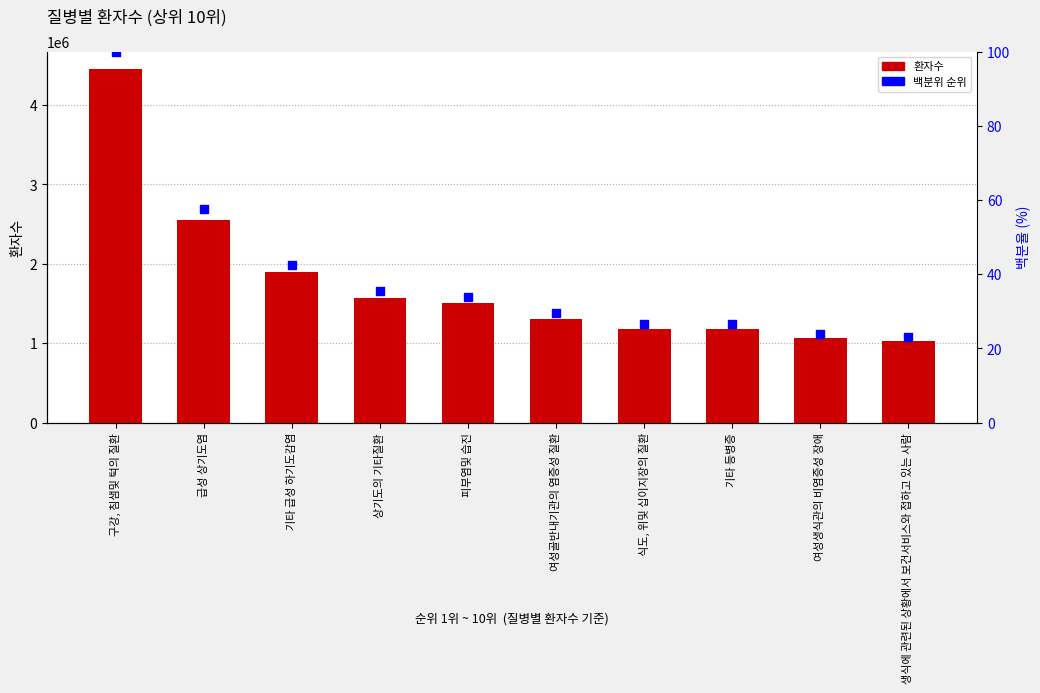

Which series reaches the maximum Y coordinate?

환자수